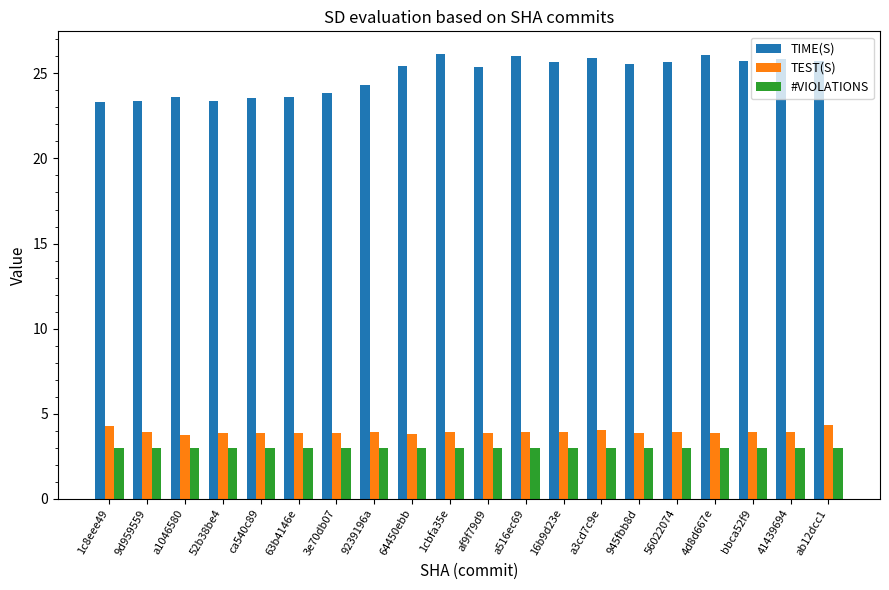

What position from the left is ca540c89?

5